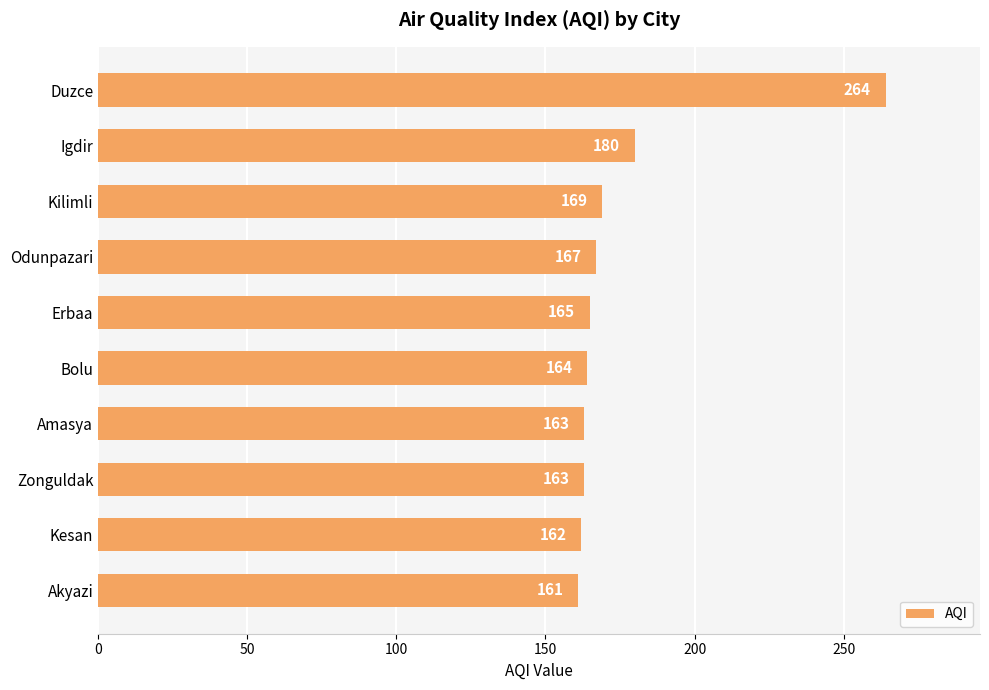

At which label is the value closest to 212?

Igdir